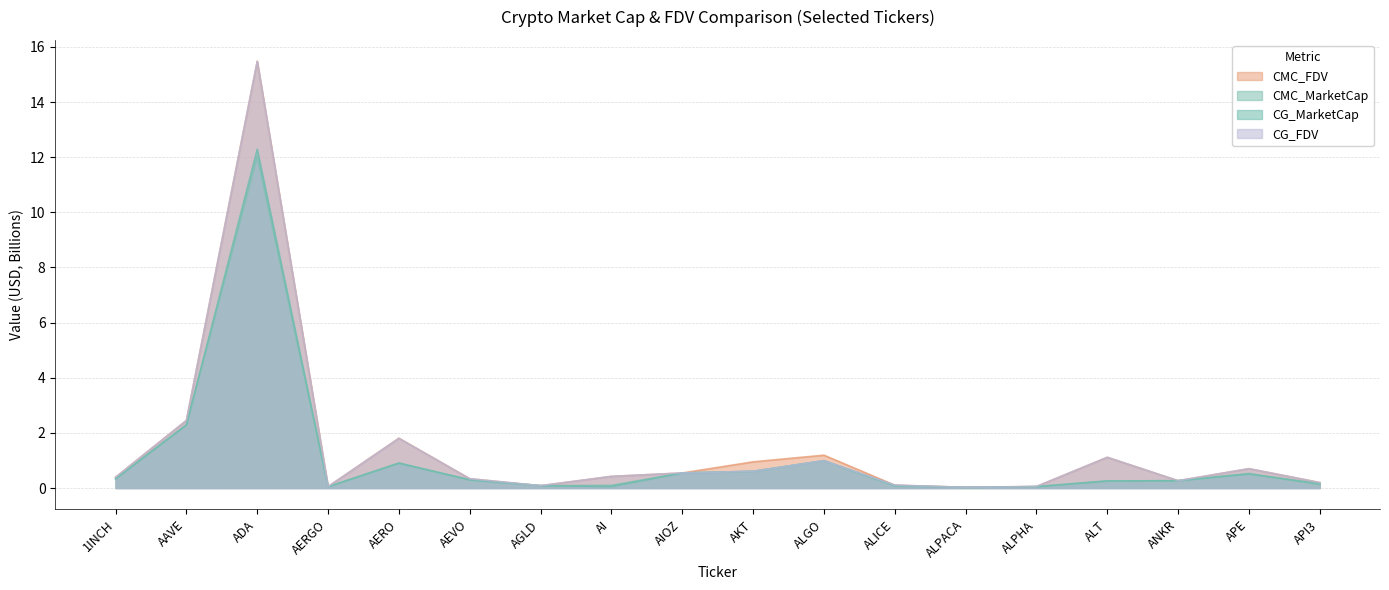

What is the average value of the CG_MarketCap series?

1.1